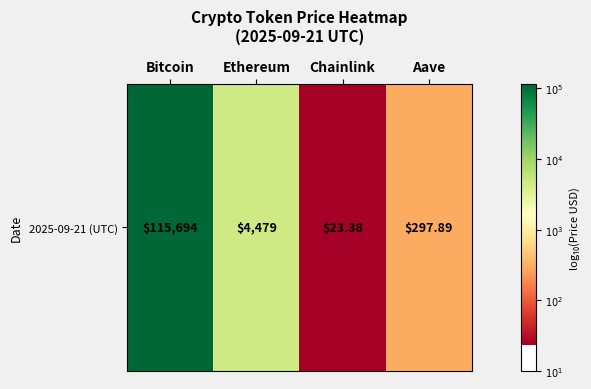

Reading left to right, transcribe all the data shown in this chart.

Bitcoin=5.1	Ethereum=3.7	Chainlink=1.4	Aave=2.5